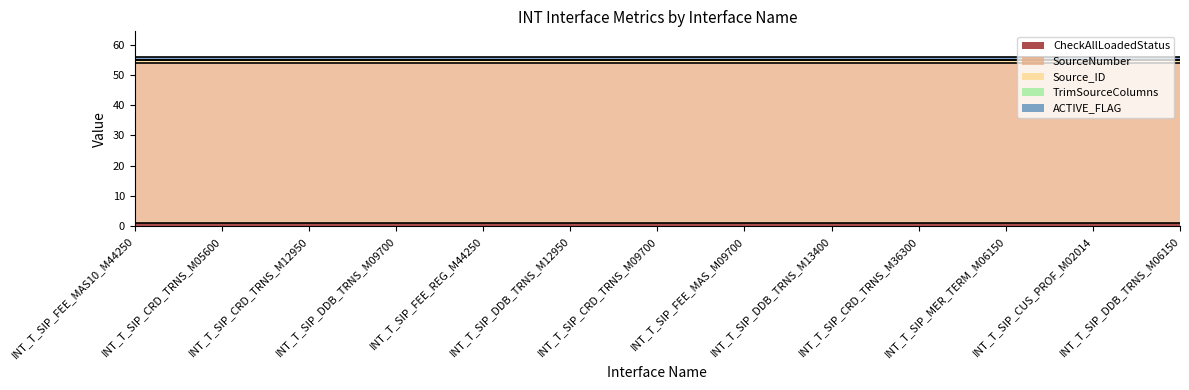

What is the spread (max minus min) of values at INT_T_SIP_FEE_MAS_M09700?

53